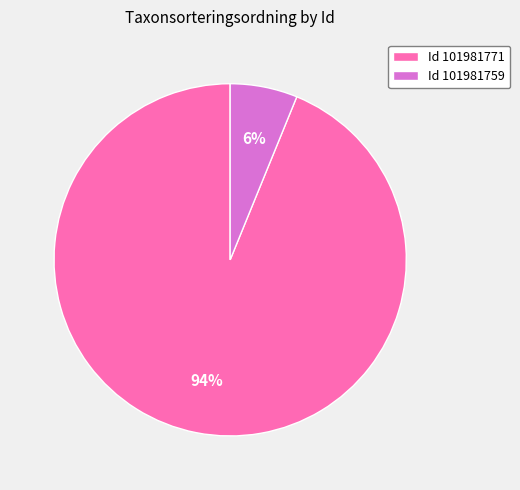

What is the majority slice?

Id 101981771